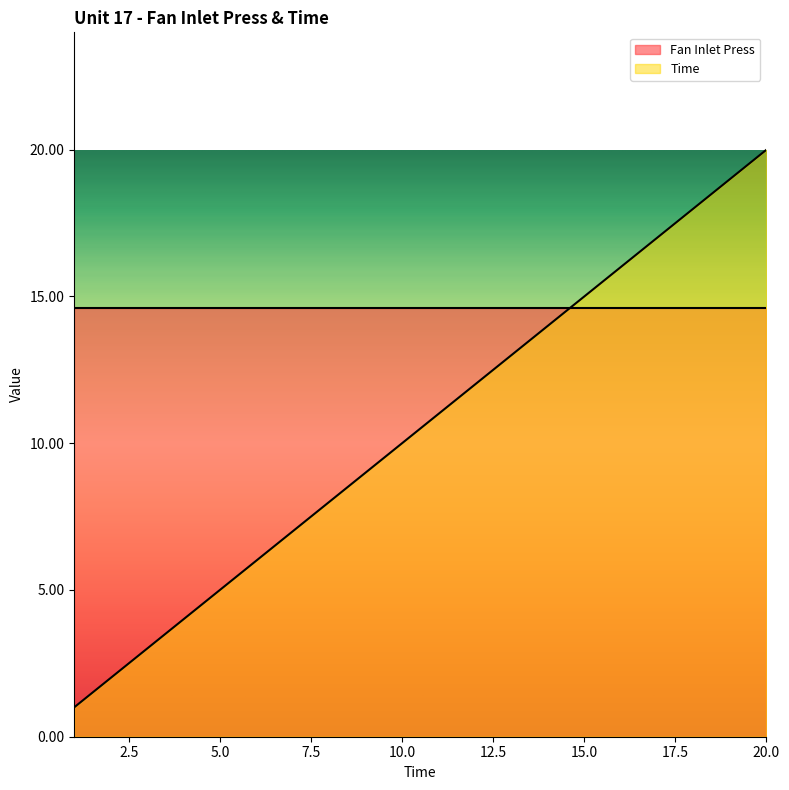

True or false: there are more than 0 points higher than both neighbors.

False